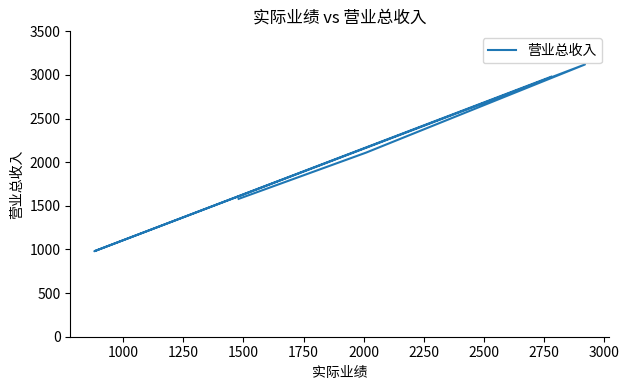

What is the change in value from 750 to 1000?

+530